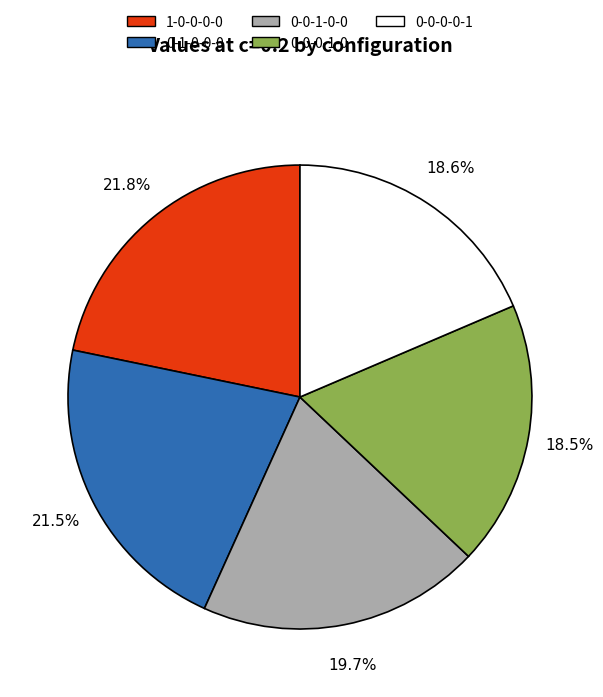

How many slices are in this pie chart?

5